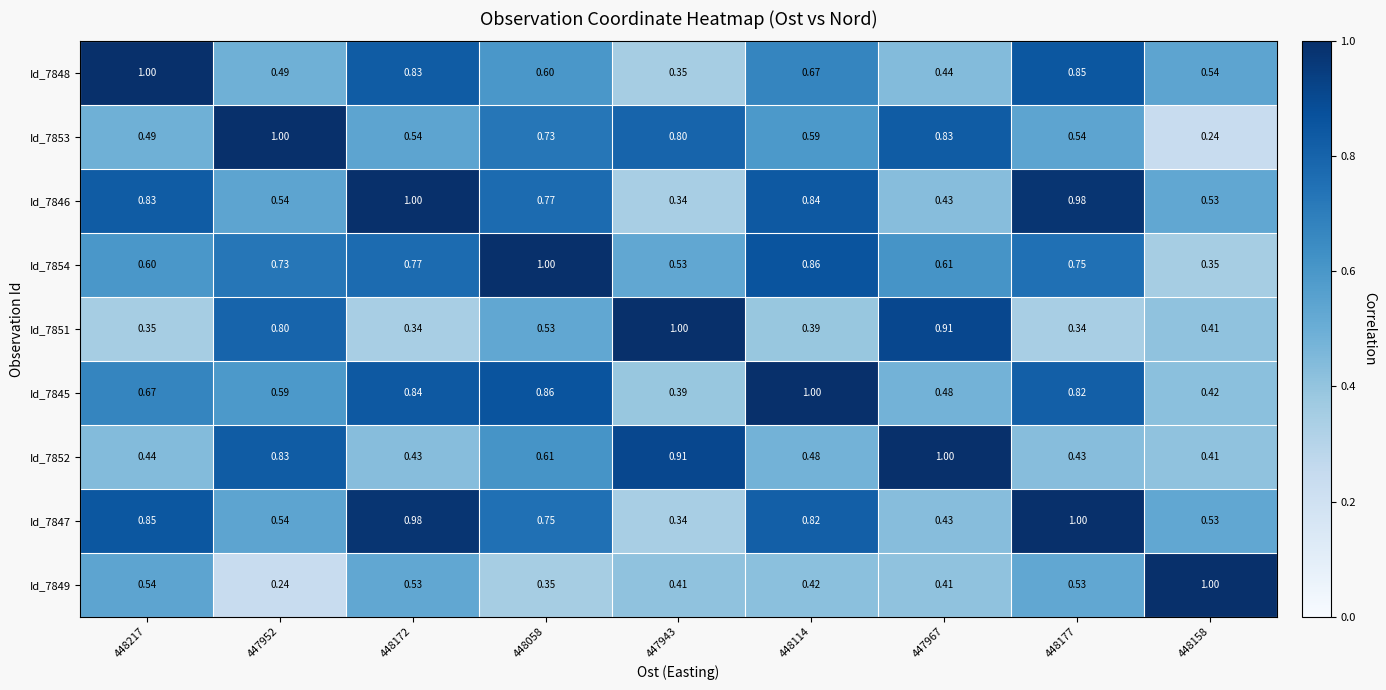

Is the value of Id_7851 at 448058 greater than the value of Id_7845 at 448177?

No